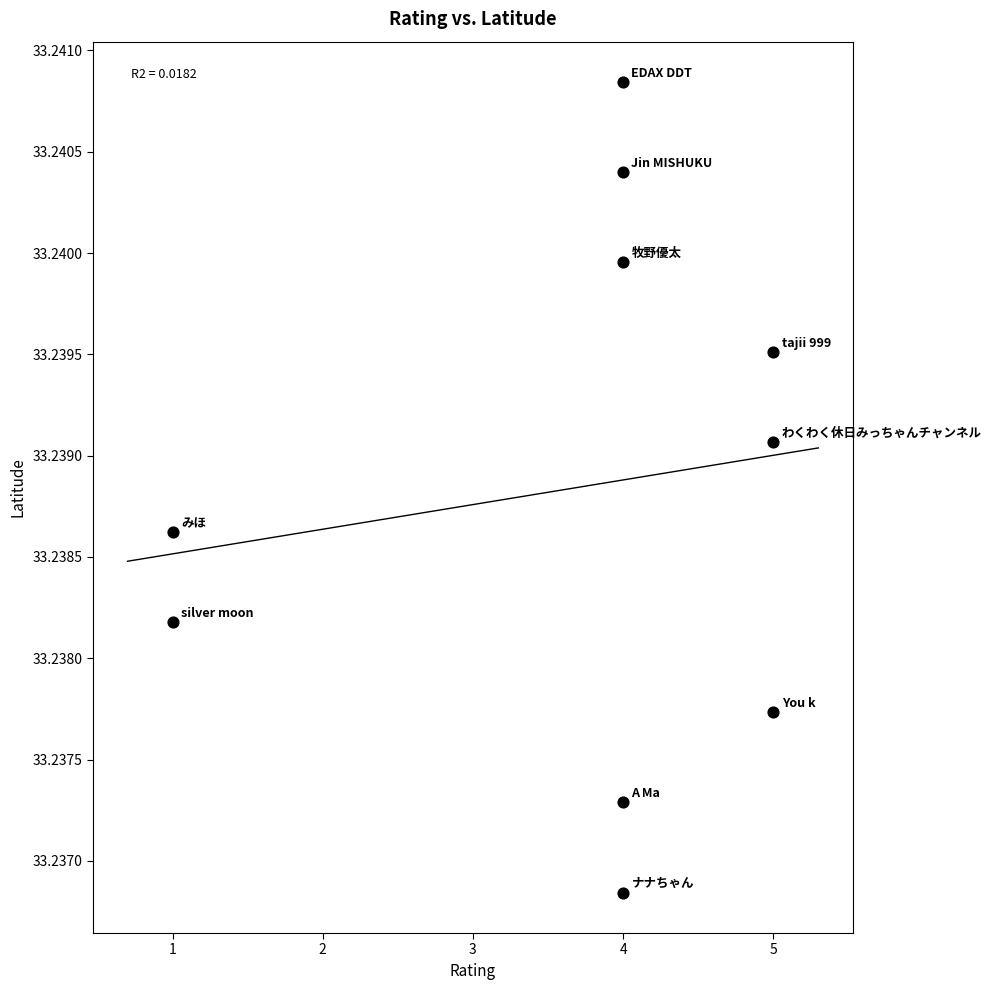

What is the range of X values (max minus min)?

4.0